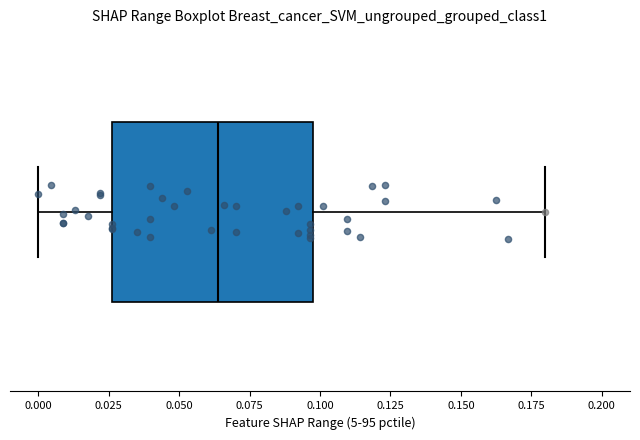

Read this box plot against the x-axis: the position of the median line, the range covered by the box, and the ends of both whiskers. The values are not printed on the chart, so give them approximately, as read against the axis.

median 0.065, box 0.025 to 0.100, whiskers 0.000 to 0.180